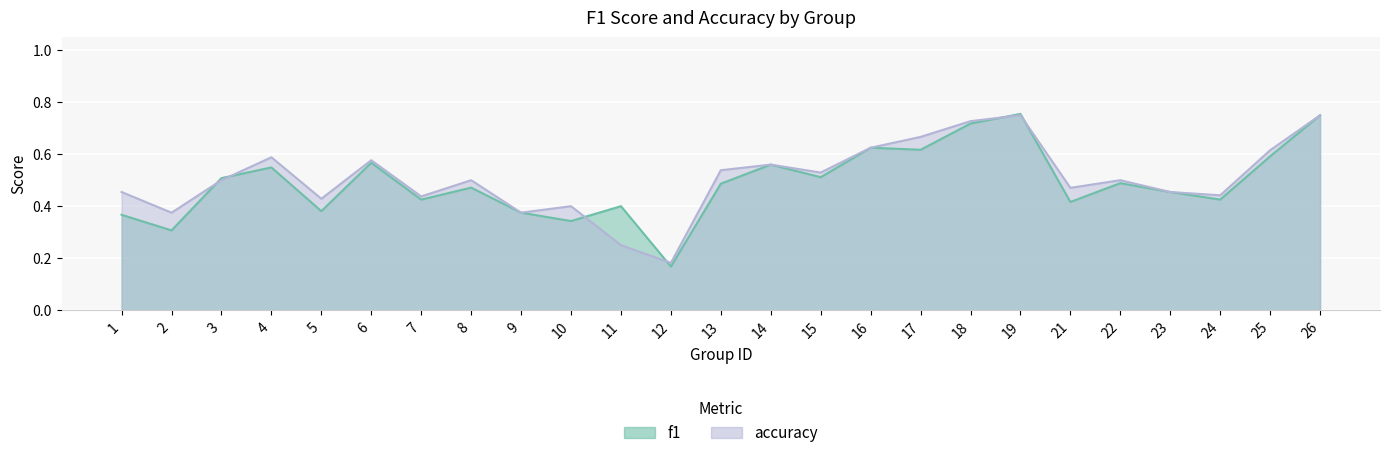

Between 9 and 22, which is larger?

22